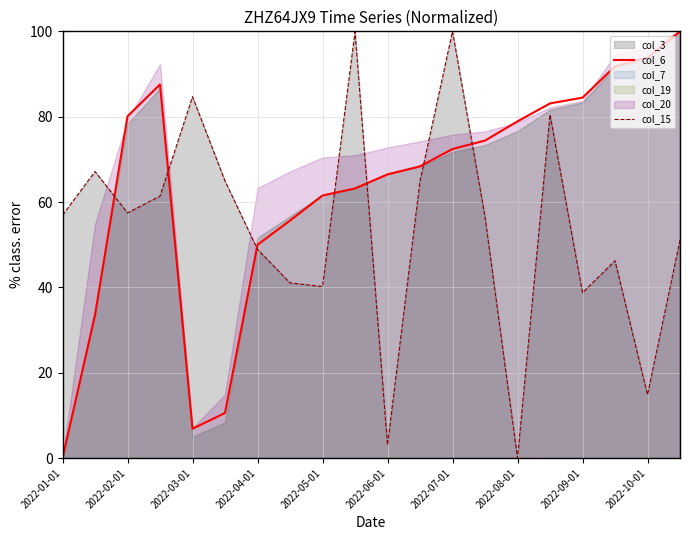

Which category has the lowest value across all series?

2022-01-01